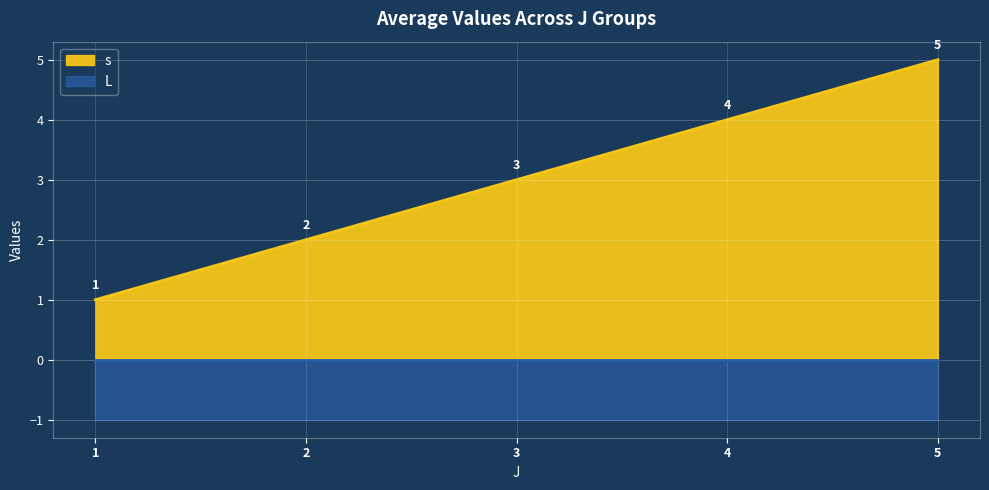

Which has a higher value, 5 or 4?

5